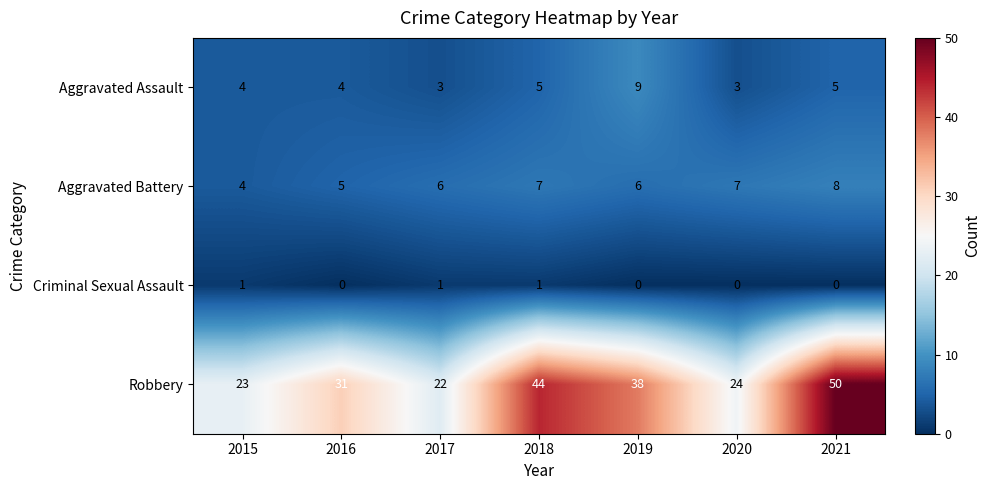

Reading right to left, extract all data points from this chart.

Aggravated Assault: 2021=5	2020=3	2019=9	2018=5	2017=3	2016=4	2015=4
Aggravated Battery: 2021=8	2020=7	2019=6	2018=7	2017=6	2016=5	2015=4
Criminal Sexual Assault: 2021=0	2020=0	2019=0	2018=1	2017=1	2016=0	2015=1
Robbery: 2021=50	2020=24	2019=38	2018=44	2017=22	2016=31	2015=23